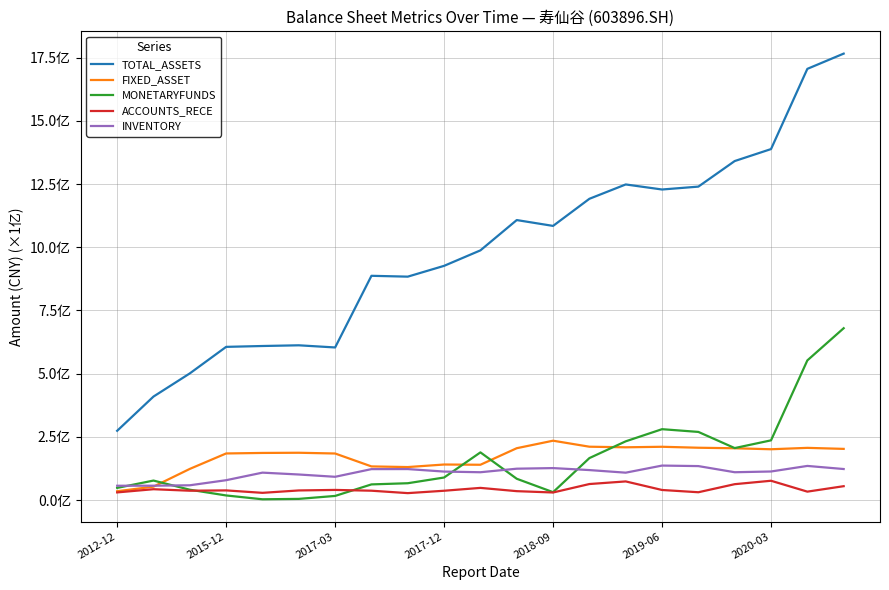

What are all the series names shown in the legend?

TOTAL_ASSETS, FIXED_ASSET, MONETARYFUNDS, ACCOUNTS_RECE, INVENTORY